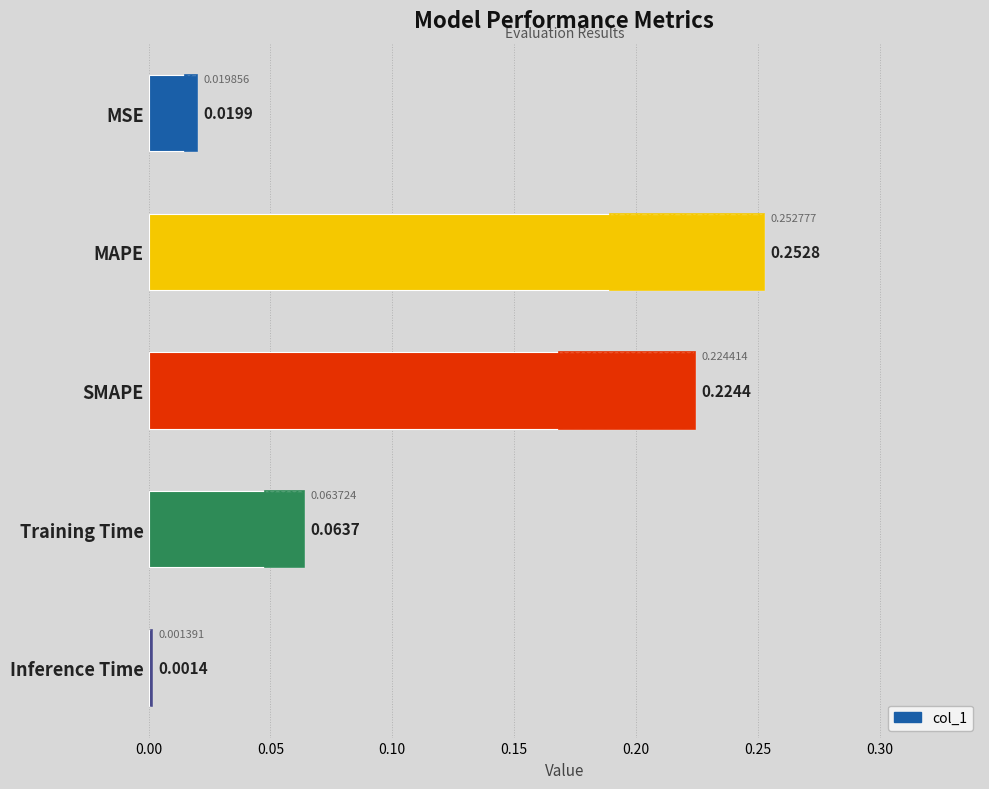

How many bars are there in total?

5